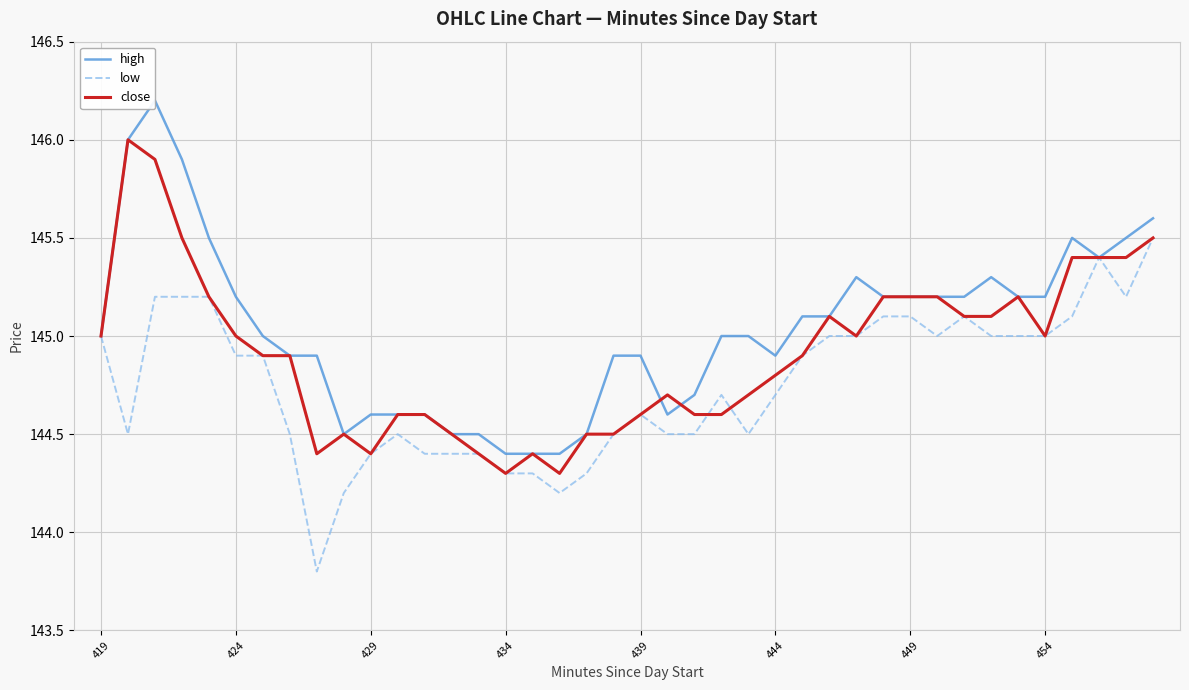

Is it true that close equals 145.0 at 419?

True